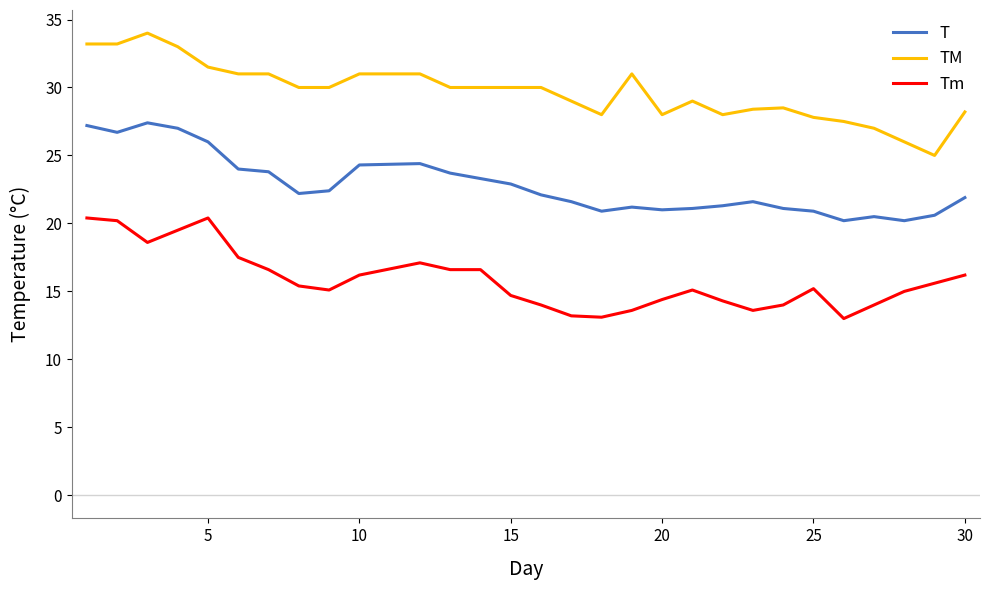

What is the minimum value shown in the chart?

13.0